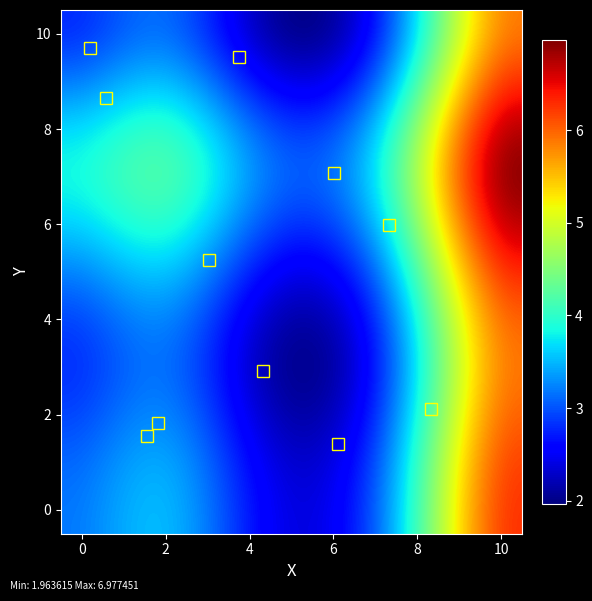

Count the number of data series in this chart.

11